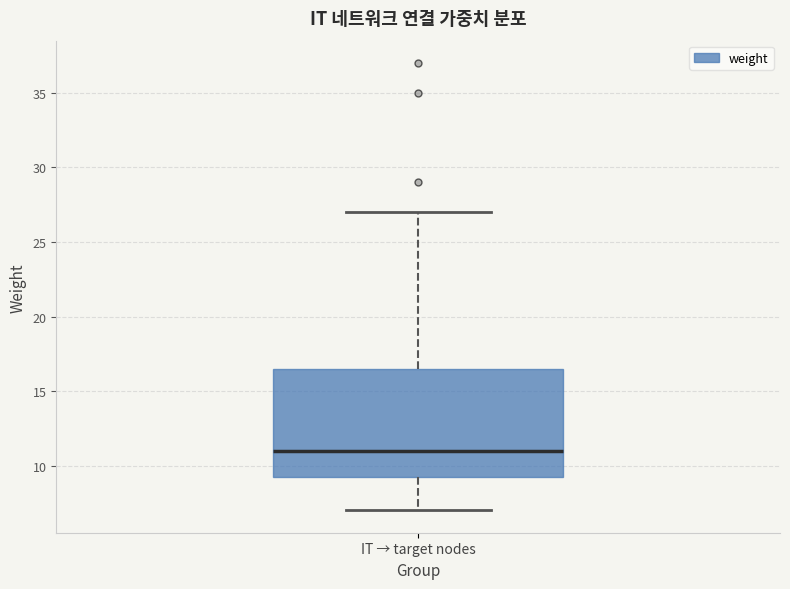

Where is the lower edge of the box for IT → target nodes on the y-axis? The values are not printed on the chart, so give them approximately, as read against the axis.

9.5